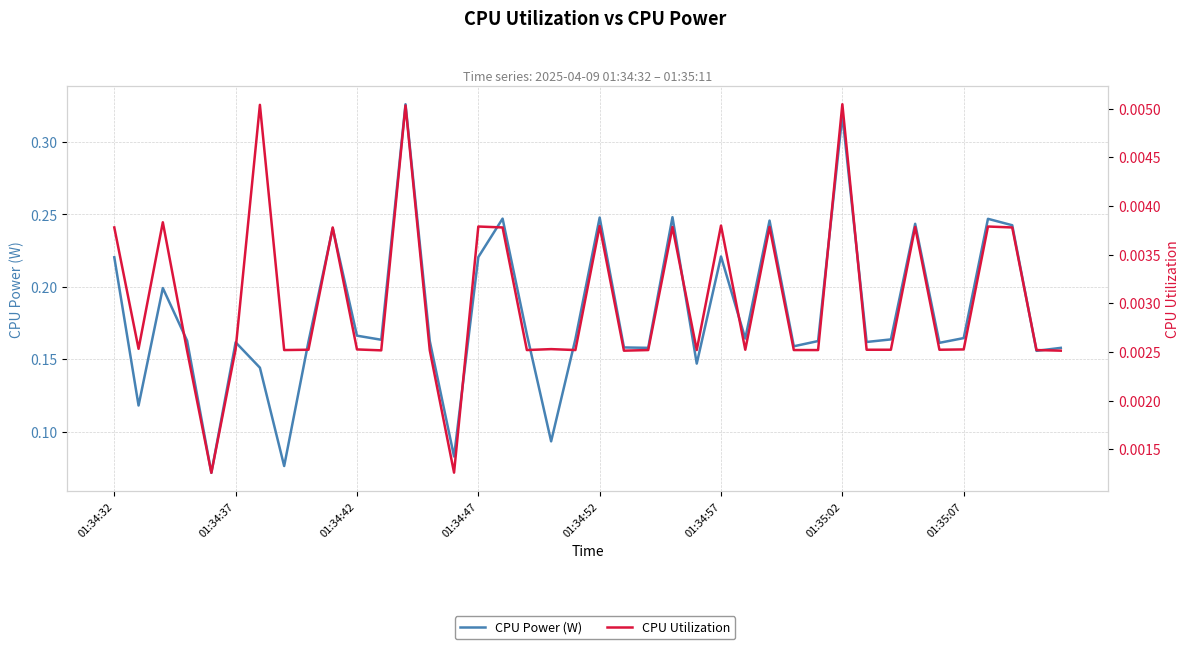

At how many categories does at least one series exceed 0?

40